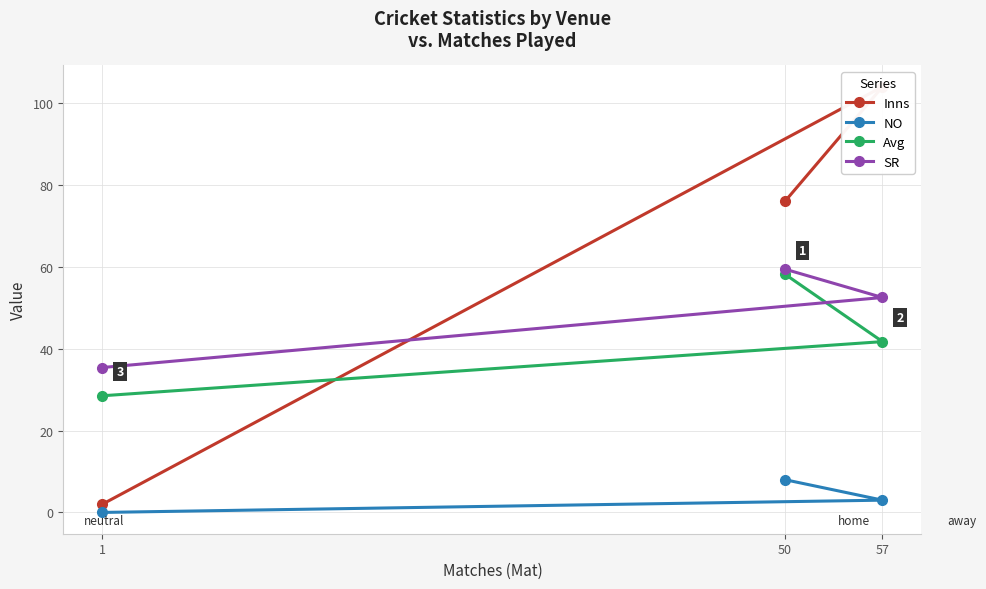

How many data points does each series have?

3